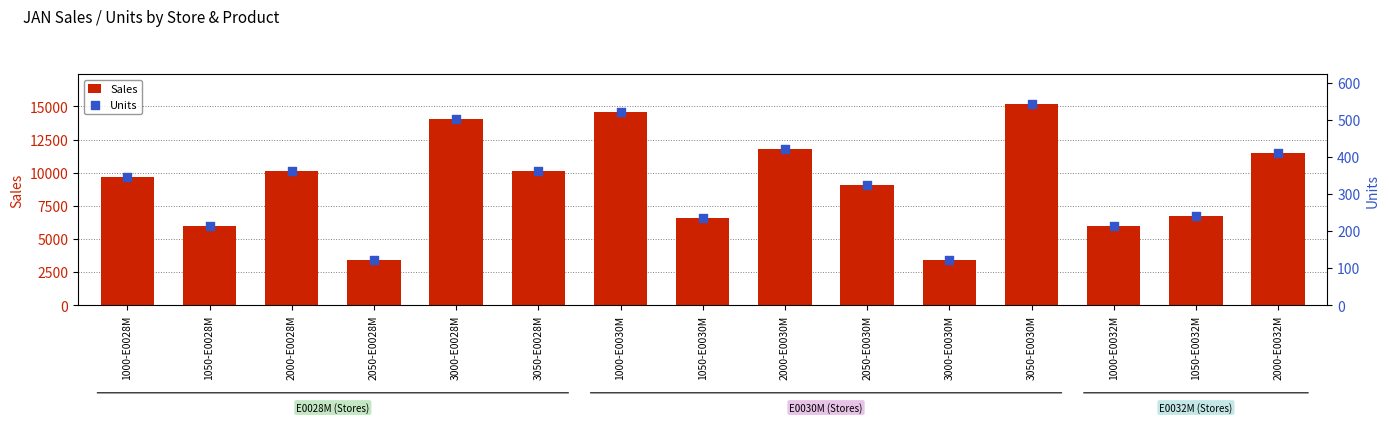

What is the total value across all series at 1050-E0028M?

6148